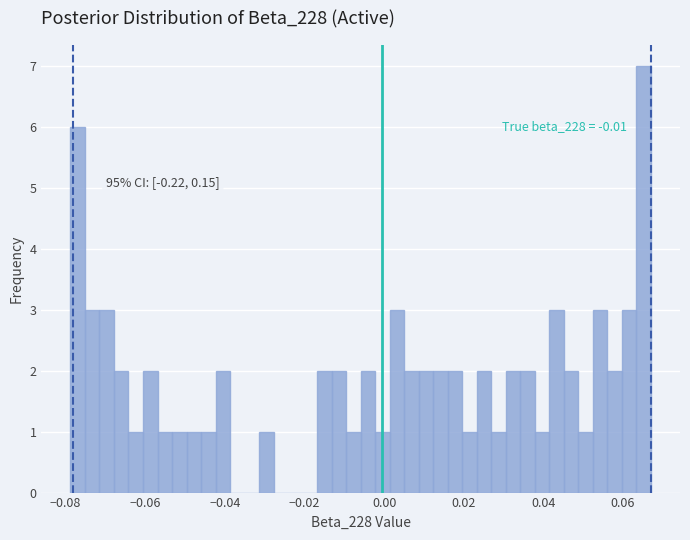

Read against the x-axis, roughly where is the centre of the tallest bar?

0.066